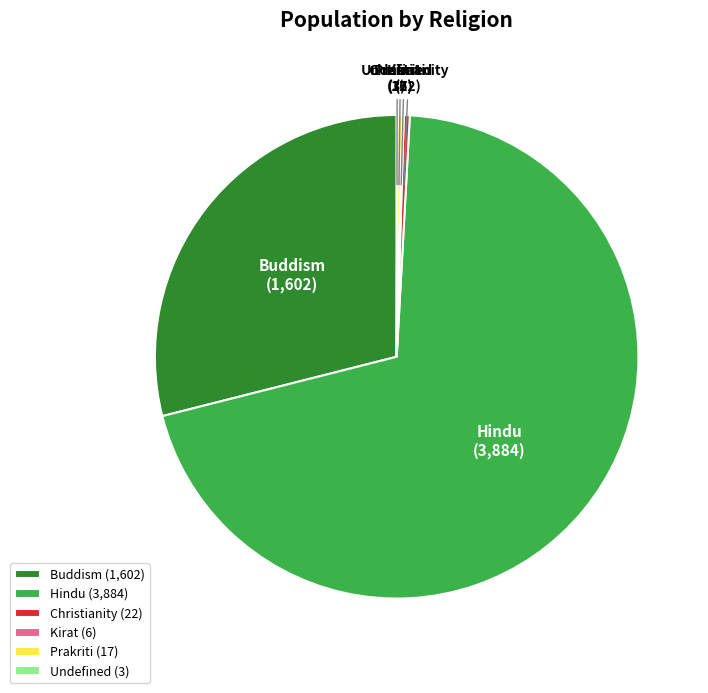

Which has a higher value, Buddism (1,602) or Christianity (22)?

Buddism (1,602)